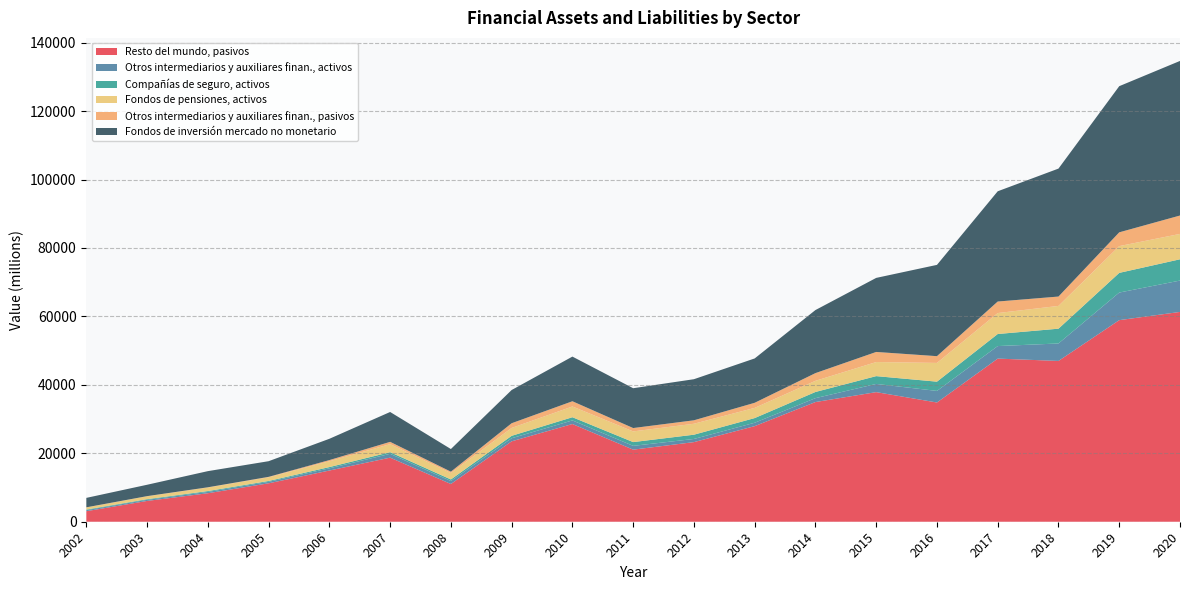

Reading left to right, transcribe all the data shown in this chart.

Resto del mundo, pasivos: 2002=3079	2003=6076	2004=8326	2005=11228	2006=14963	2007=18726	2008=11028	2009=23499	2010=28554	2011=21066	2012=23264	2013=27933	2014=34974	2015=37872	2016=34842	2017=47671	2018=46988	2019=58907	2020=61310
Otros intermediarios y auxiliares finan., activos: 2002=308	2003=321	2004=386	2005=428	2006=642	2007=1117	2008=868	2009=895	2010=1052	2011=1106	2012=923	2013=991	2014=1137	2015=2396	2016=3384	2017=3660	2018=5102	2019=8061	2020=9162
Compañías de seguro, activos: 2002=170	2003=195	2004=246	2005=252	2006=362	2007=477	2008=456	2009=710	2010=932	2011=1099	2012=1245	2013=1368	2014=1806	2015=2280	2016=2704	2017=3525	2018=4322	2019=5750	2020=6220
Fondos de pensiones, activos: 2002=631	2003=855	2004=1034	2005=1082	2006=1703	2007=2358	2008=1892	2009=2309	2010=3139	2011=3122	2012=3197	2013=2976	2014=3260	2015=4115	2016=5477	2017=6122	2018=6654	2019=7823	2020=7413
Otros intermediarios y auxiliares finan., pasivos: 2002=23	2003=31	2004=73	2005=124	2006=343	2007=665	2008=388	2009=1371	2010=1529	2011=984	2012=1013	2013=1488	2014=2251	2015=2951	2016=1976	2017=3369	2018=2735	2019=4028	2020=5376
Fondos de inversión mercado no monetario: 2002=2758	2003=3326	2004=4718	2005=4575	2006=6222	2007=8727	2008=6611	2009=9708	2010=13051	2011=11638	2012=12007	2013=12962	2014=18429	2015=21639	2016=26674	2017=32218	2018=37393	2019=42709	2020=45173